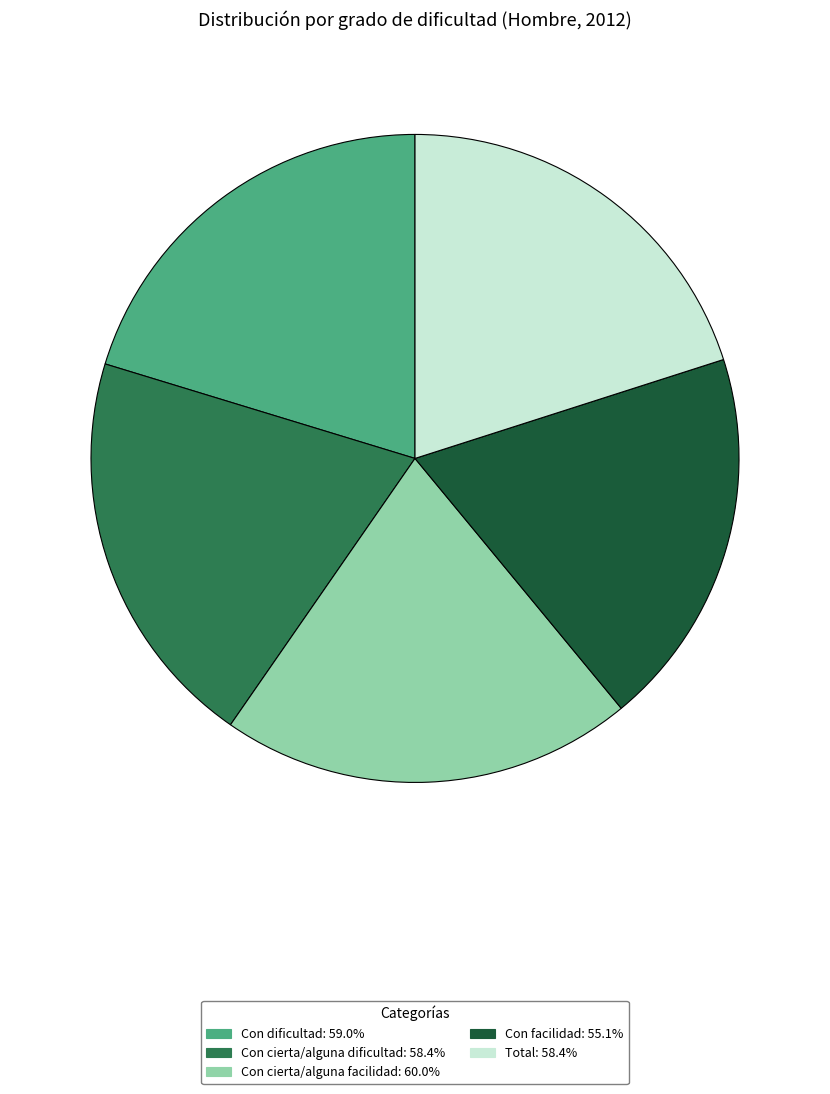

Which category has the smallest portion of the pie?

Con facilidad